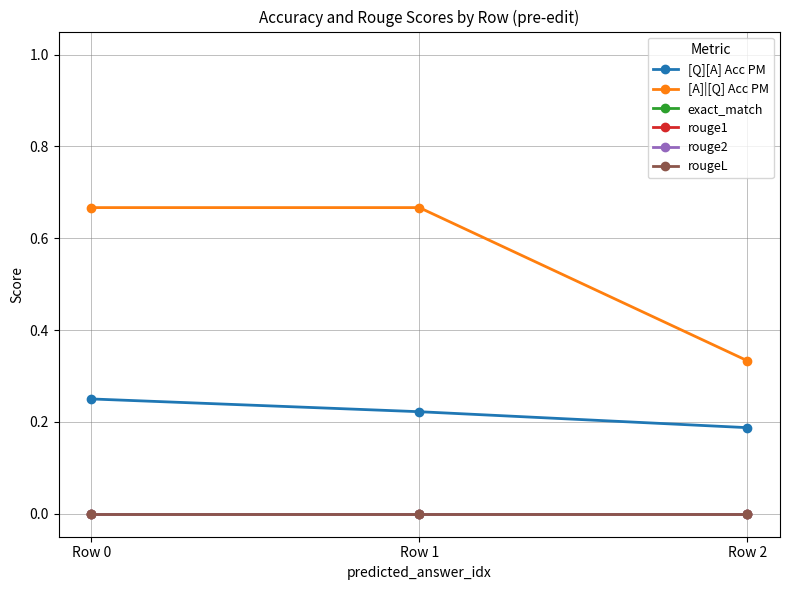

What is the maximum value shown in the chart?

0.7